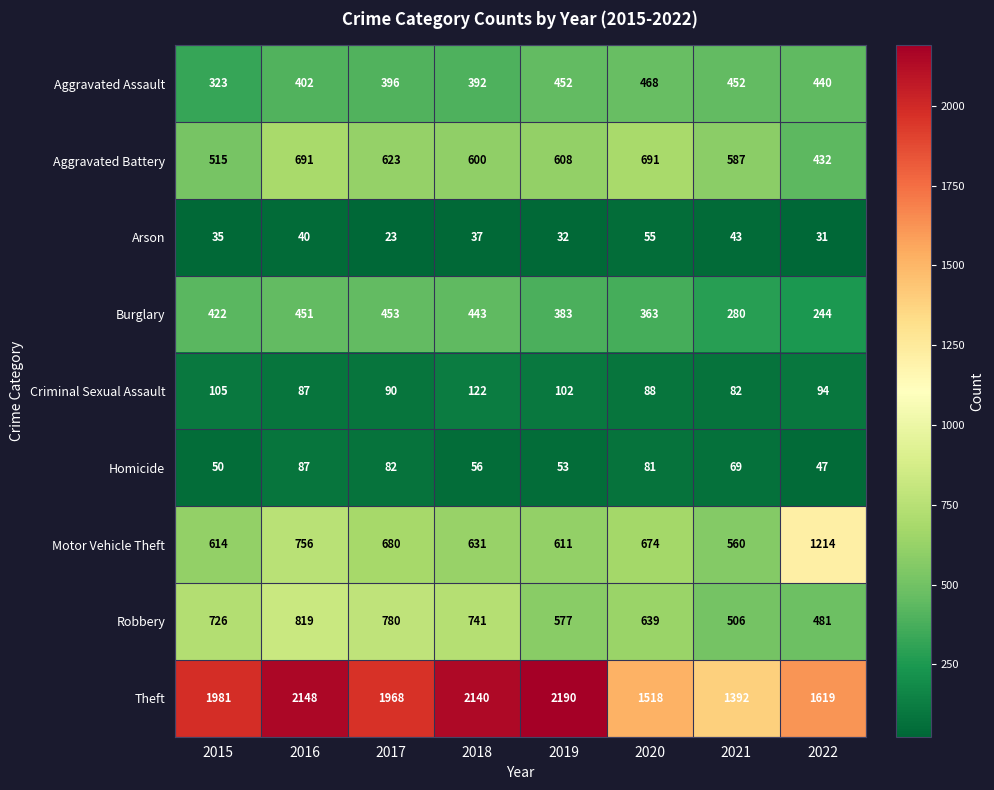

How many data points does each series have?

8